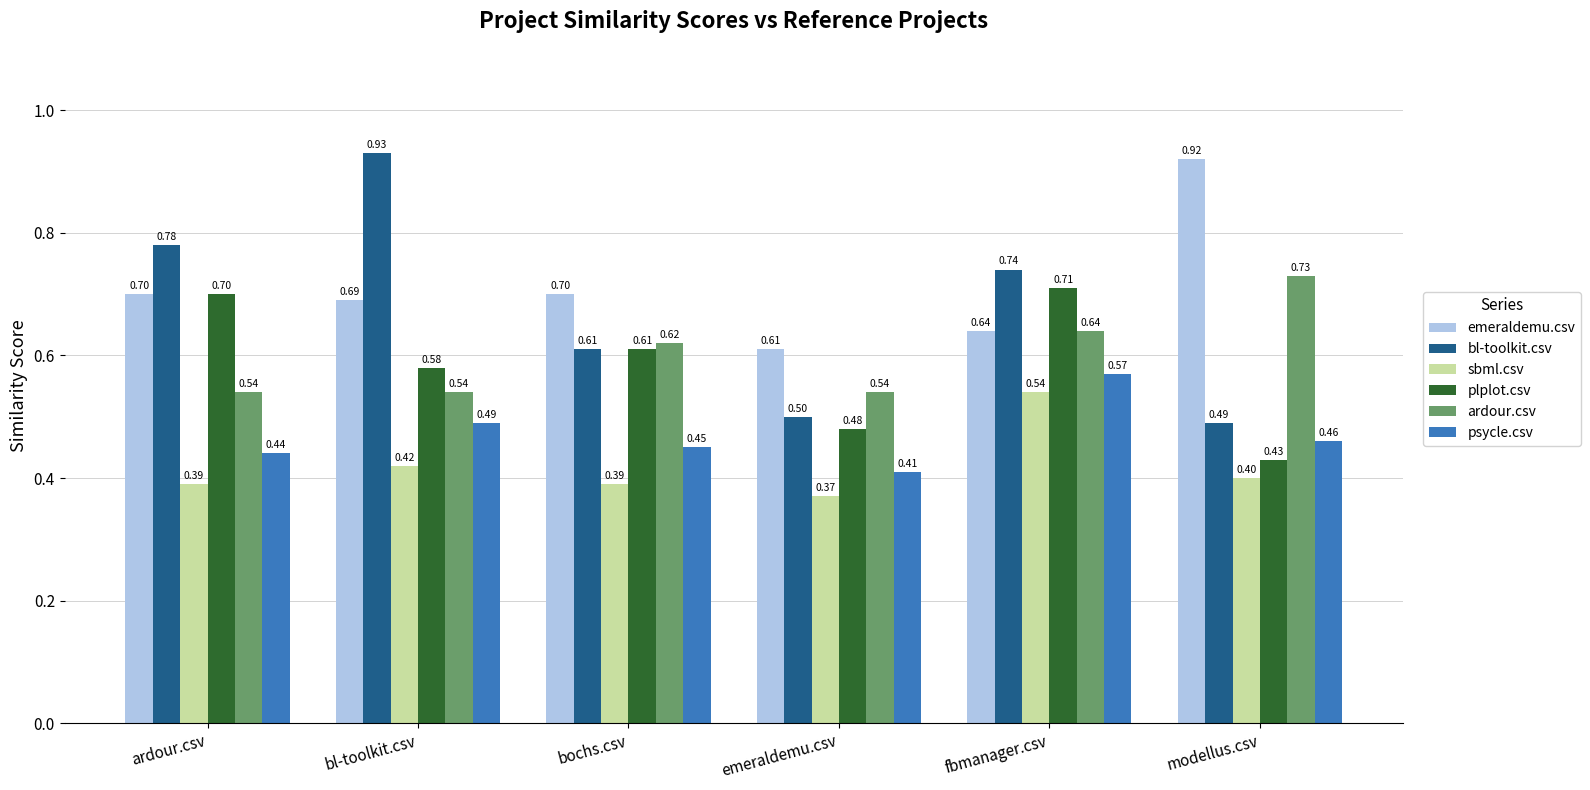

At emeraldemu.csv, list the series in order from smallest to largest.

sbml.csv, psycle.csv, plplot.csv, bl-toolkit.csv, ardour.csv, emeraldemu.csv